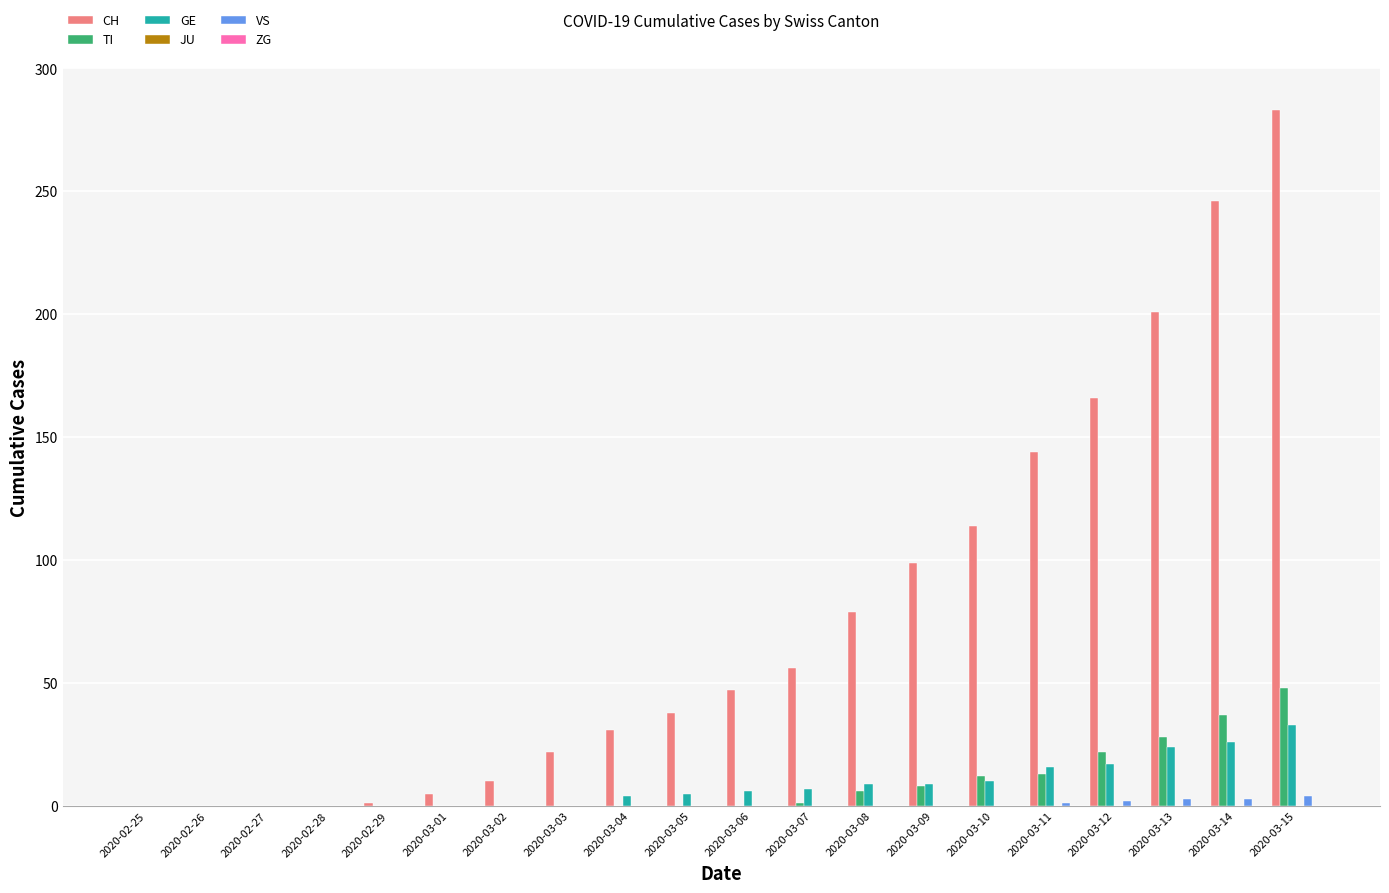

What is the sum of all TI values?

175